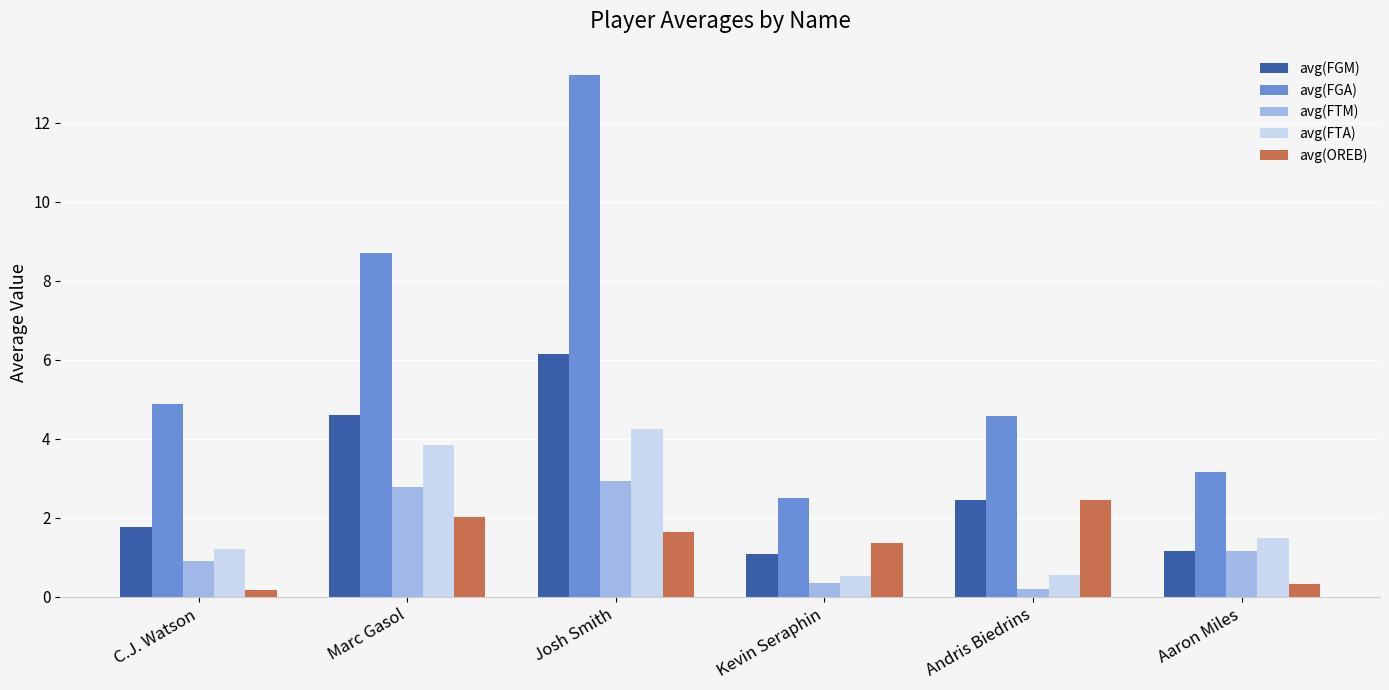

What is the difference between the maximum and minimum values in the avg(FGM) series?

5.0